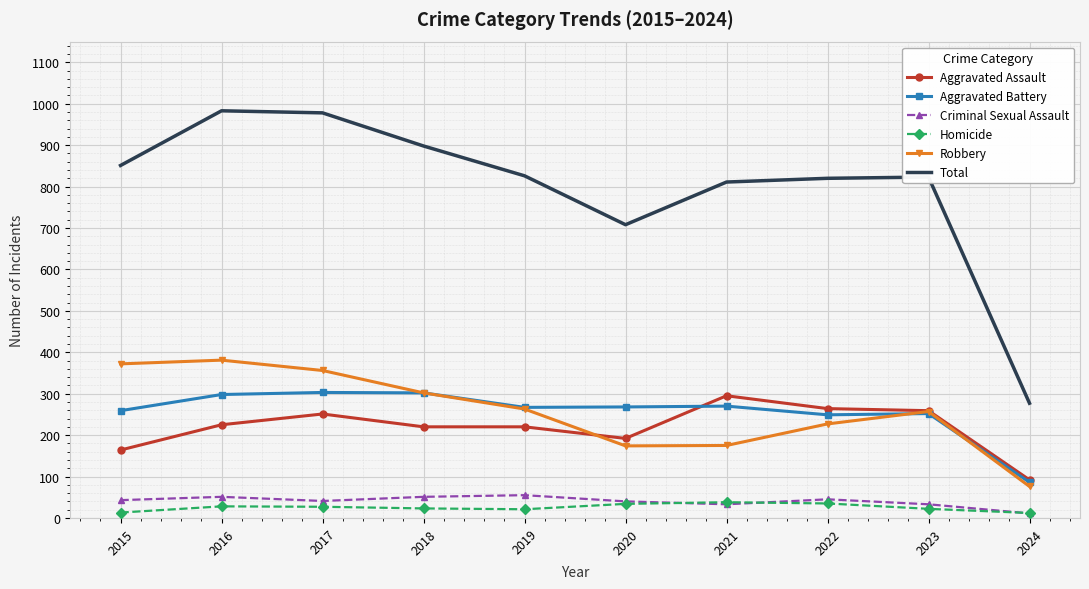

Which series has the widest spread of values?

Total